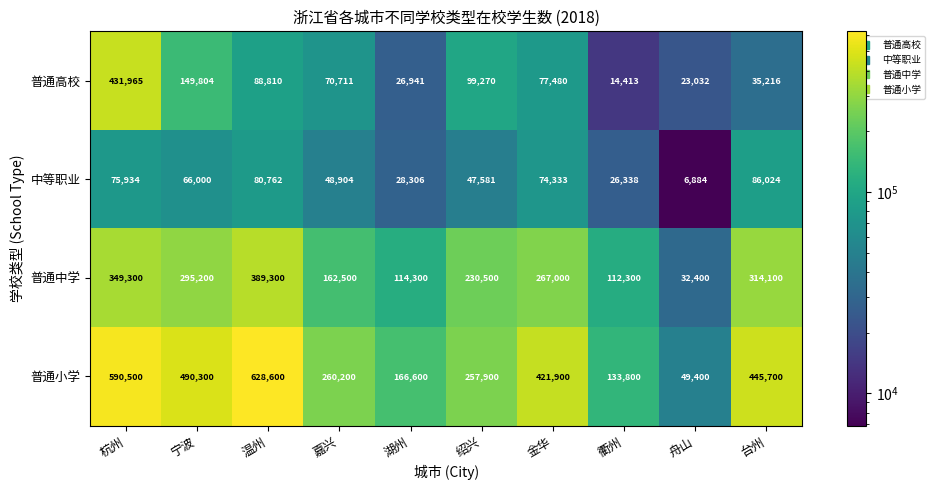

How many categories are shown in the chart?

10